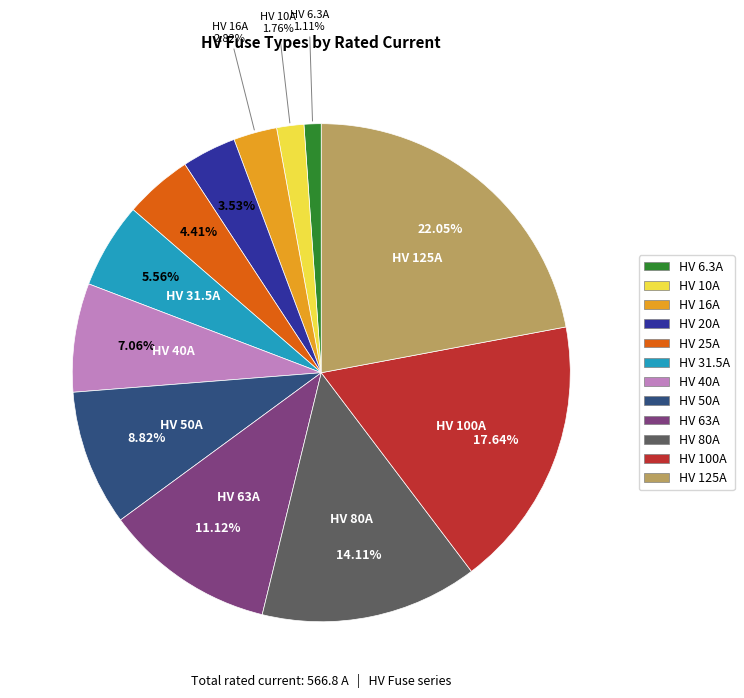

Which slice is the largest?

HV 125A